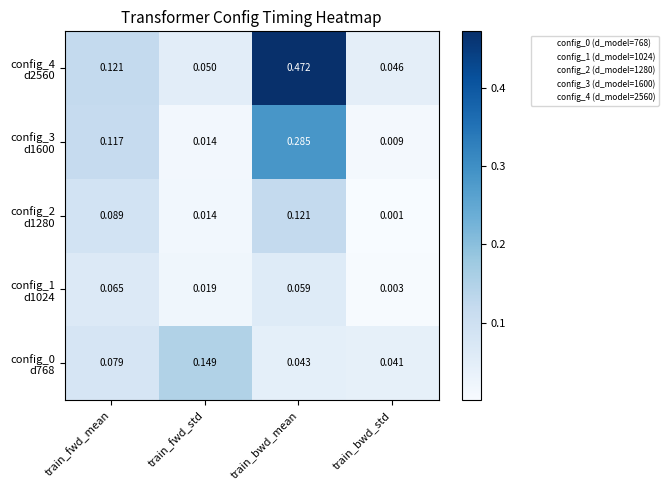

At which category is the sum across all series the highest?

train_bwd_mean